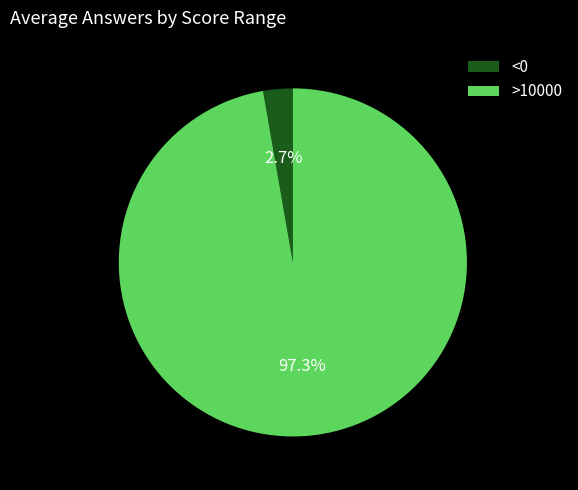

Which has a higher value, >10000 or <0?

>10000